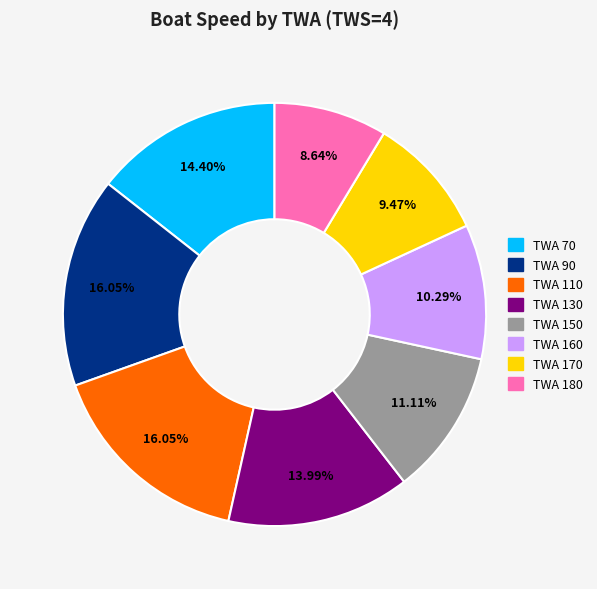

Is TWA 150 the majority of the pie?

No